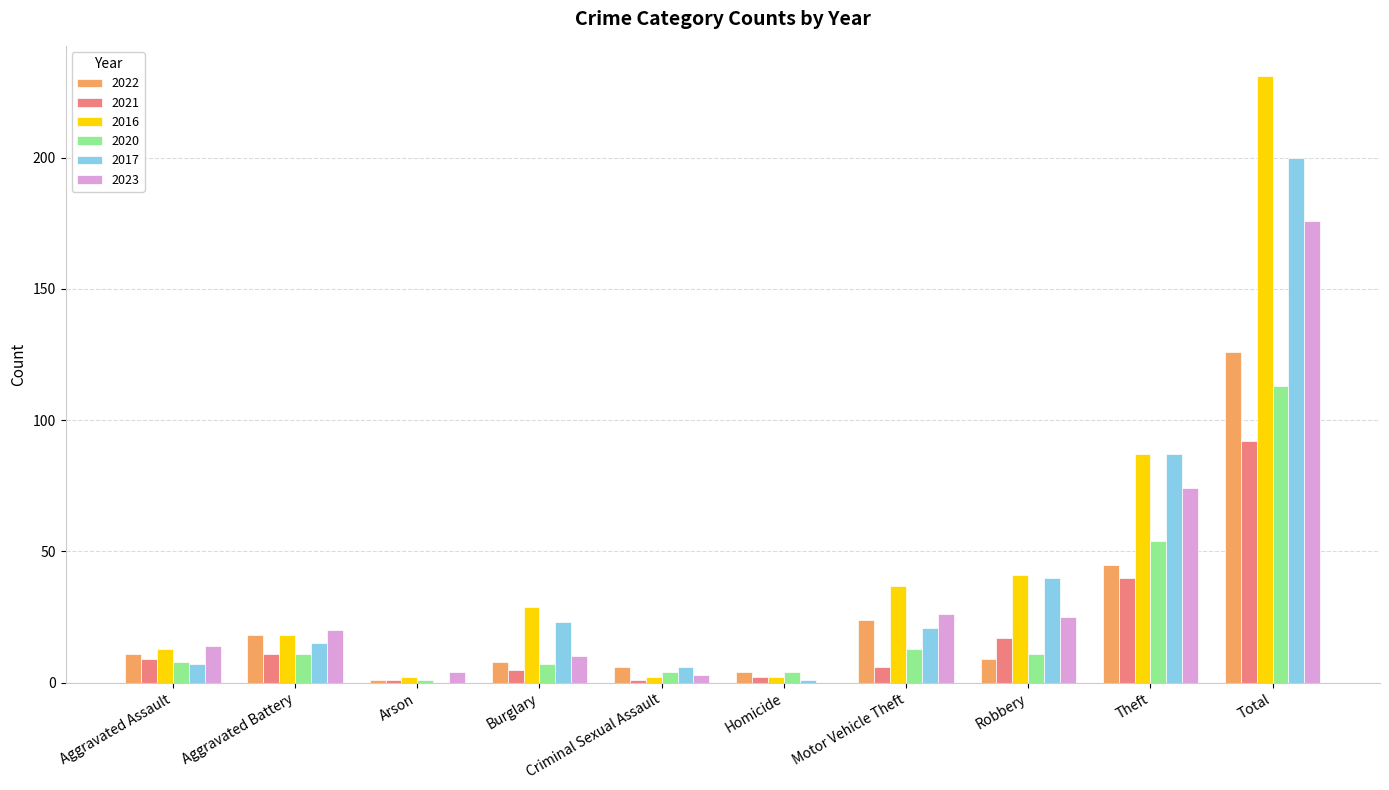

What is the sum of all 2020 values?

226